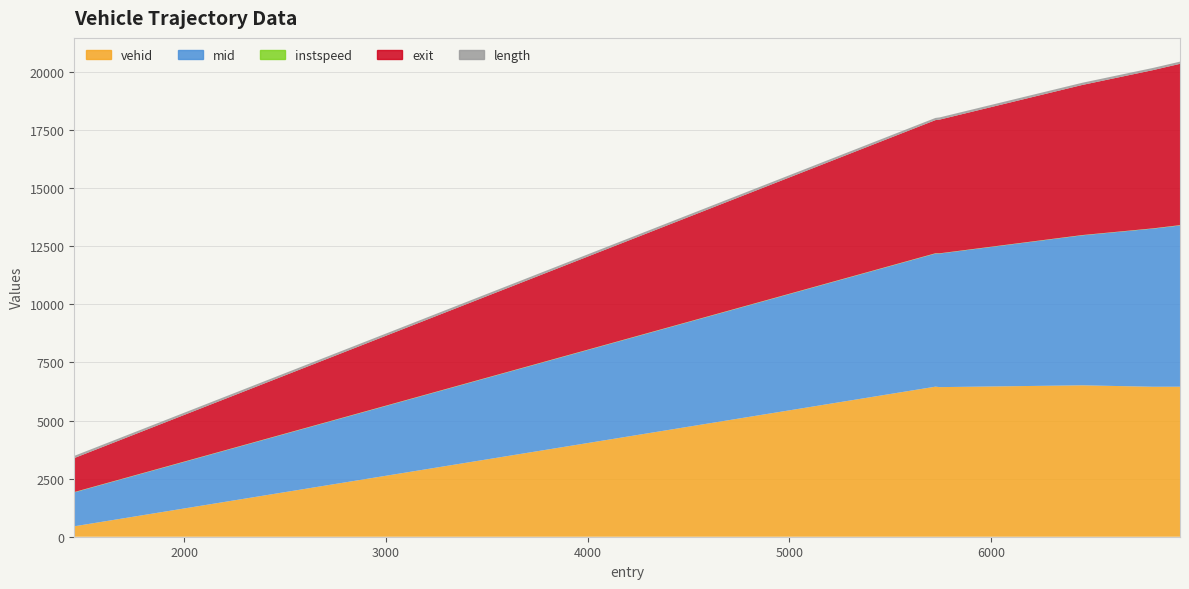

Where does the exit series first go above 6460?

6451.0